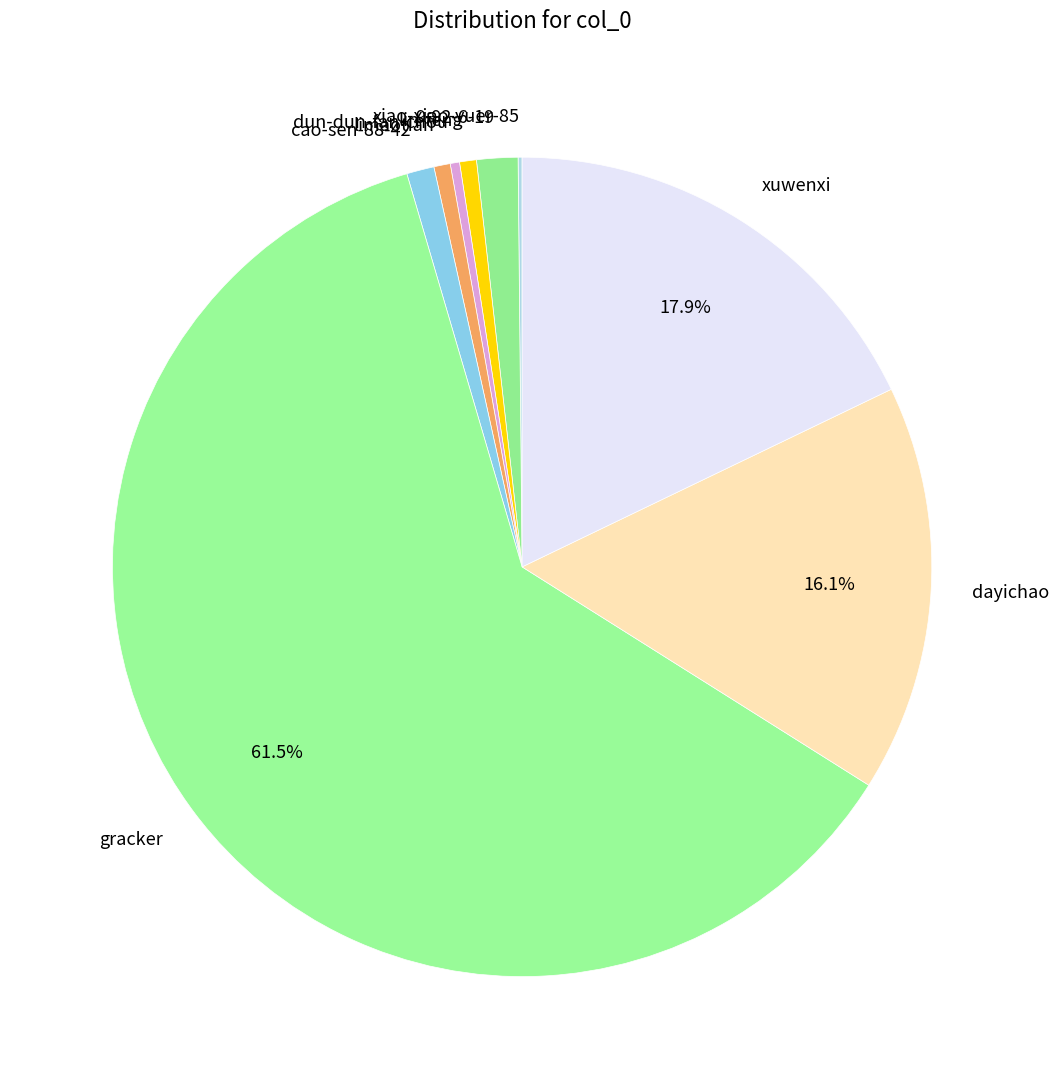

To the nearest percent, what is the difference between the largest and smallest slice percentages?

61%